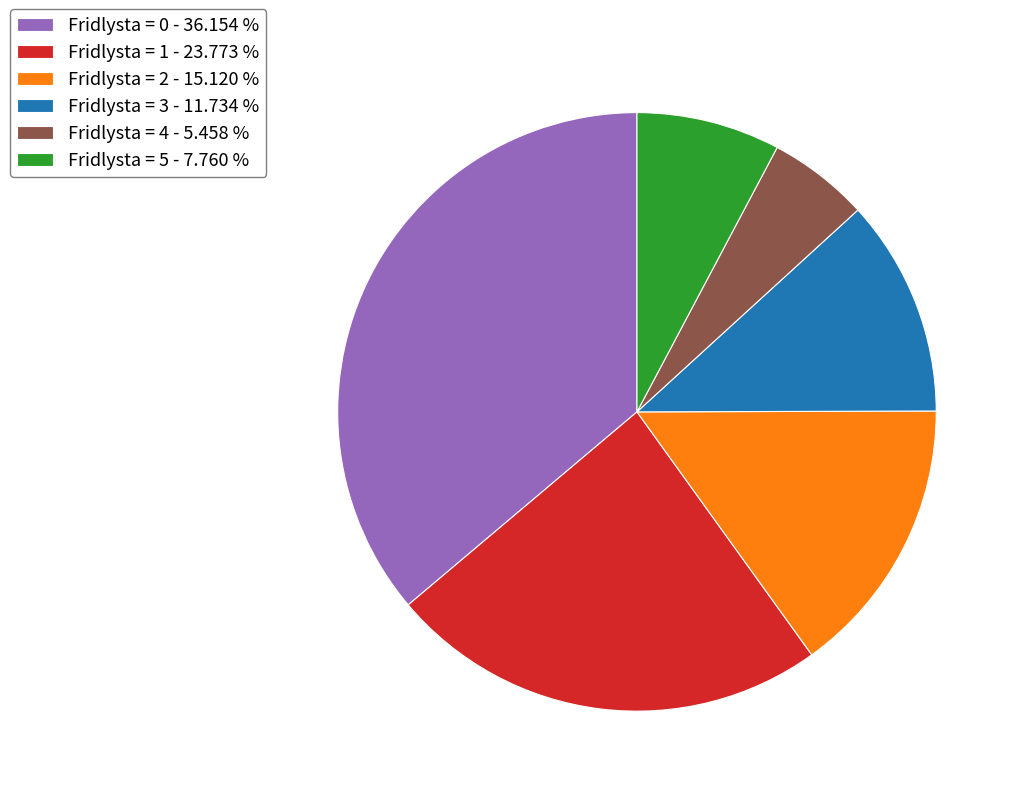

Is the sum of Fridlysta = 5 - 7.760 % and Fridlysta = 0 - 36.154 % greater than half?

No